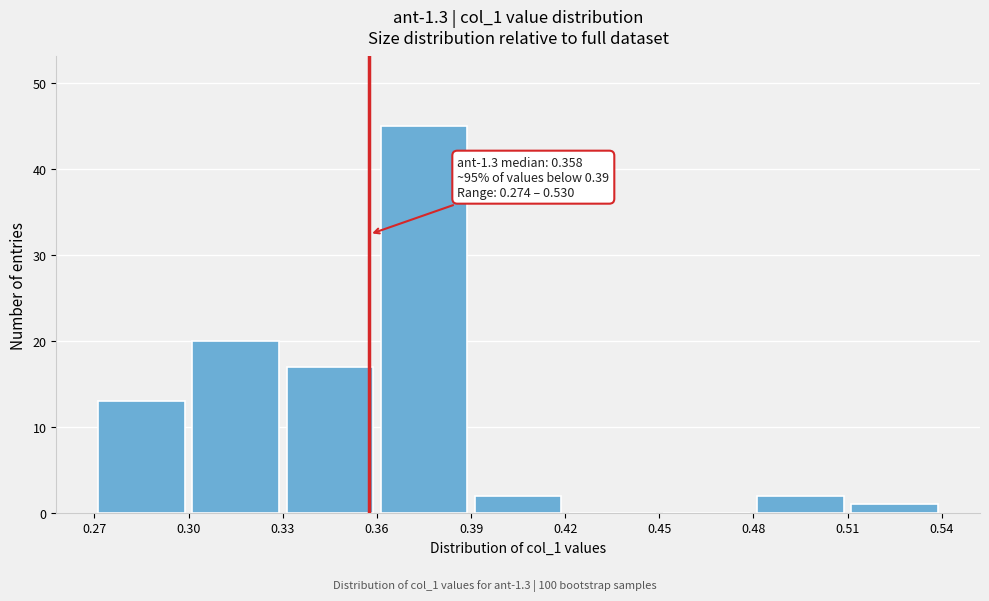

Over which range of the x-axis is the bar tallest?

0.36 to 0.39